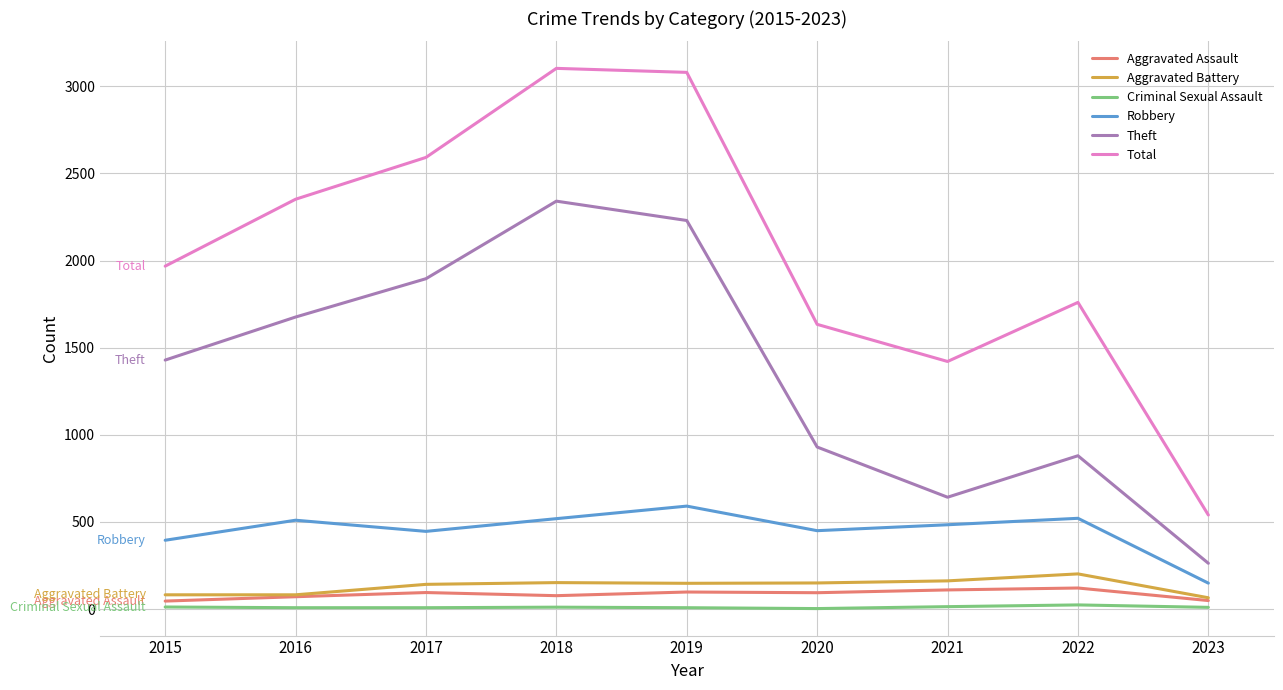

Is the value of Aggravated Assault at 2023 greater than the value of Criminal Sexual Assault at 2019?

Yes